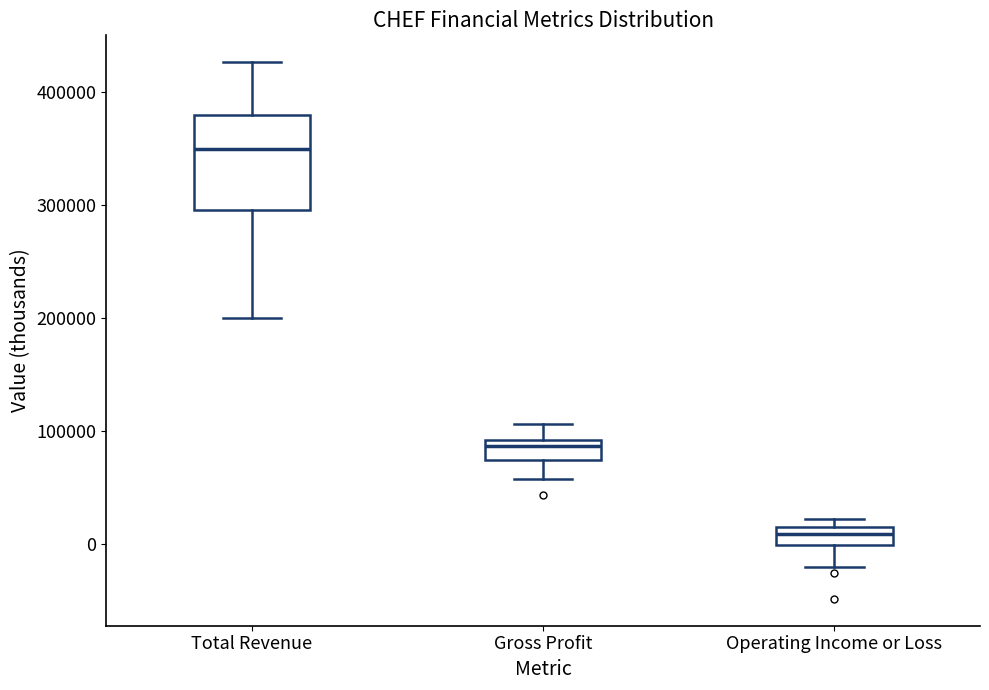

Reading left to right, read every box against the y-axis: the position of its median line, the range the box covers, and the ends of its whiskers. The values are not printed on the chart, so give them approximately, as read against the axis.

Total Revenue: median 350000, box 300000 to 380000, whiskers 200000 to 430000
Gross Profit: median 90000 (just below the box's upper edge), box 70000 to 90000, whiskers 60000 to 110000
Operating Income or Loss: median 10000, box 0 to 20000, whiskers -20000 to 20000 (just above the box's upper edge)